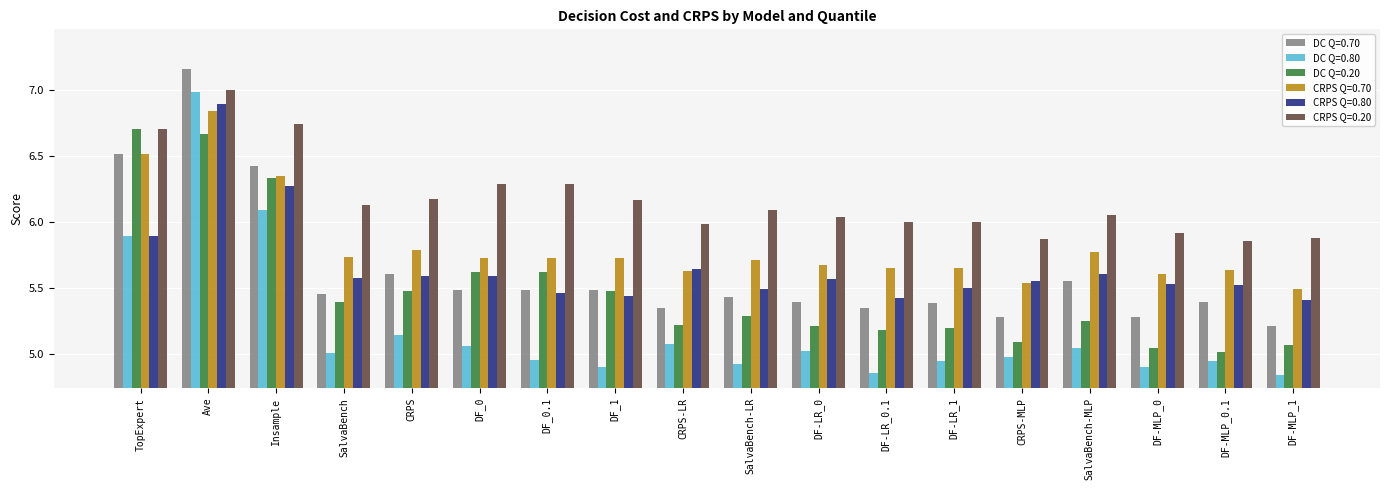

Which series has the widest spread of values?

DC Q=0.80